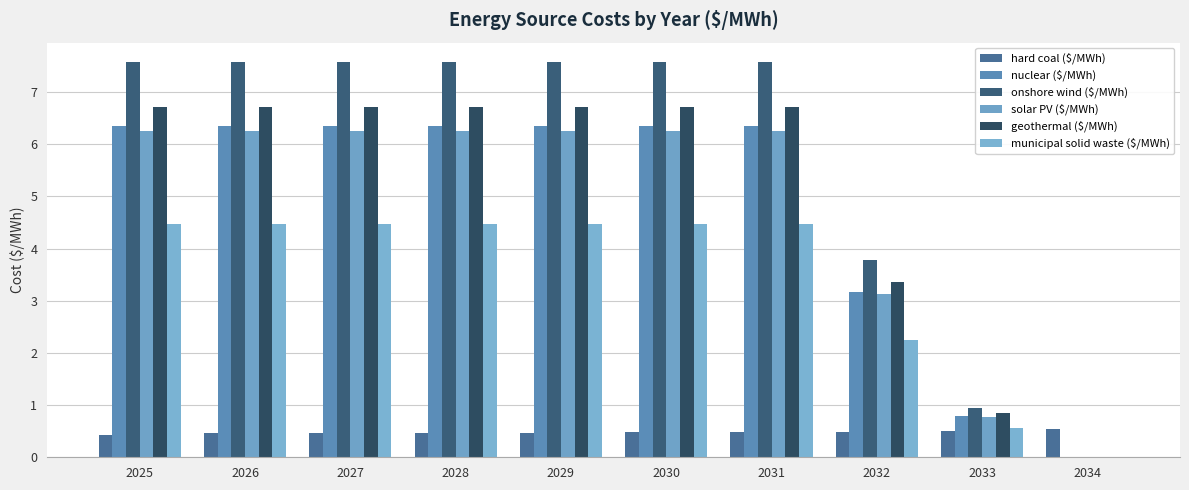

At how many categories does at least one series exceed 6?

7